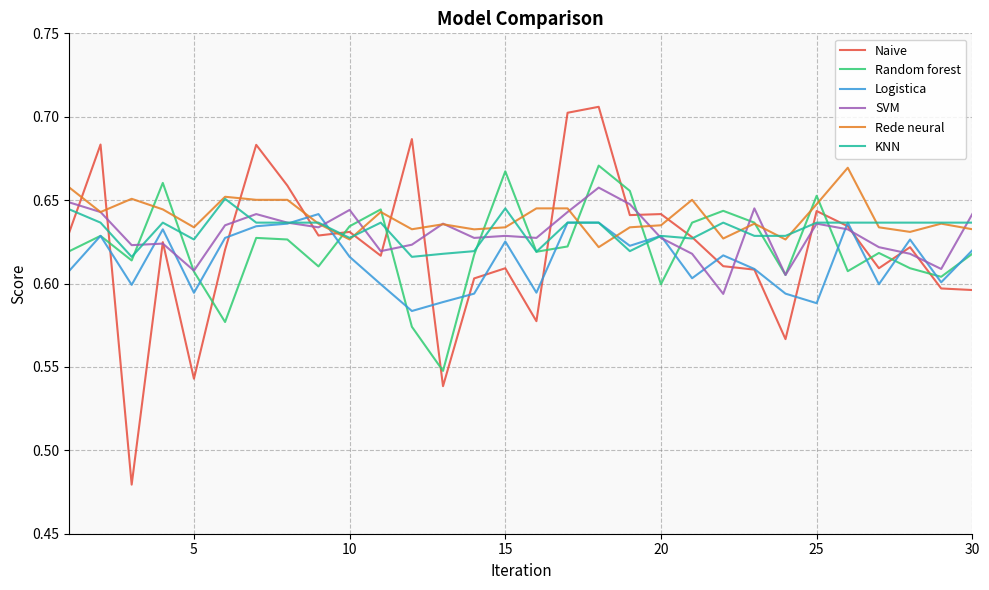

True or false: Rede neural has more than 1 interior local peaks.

True